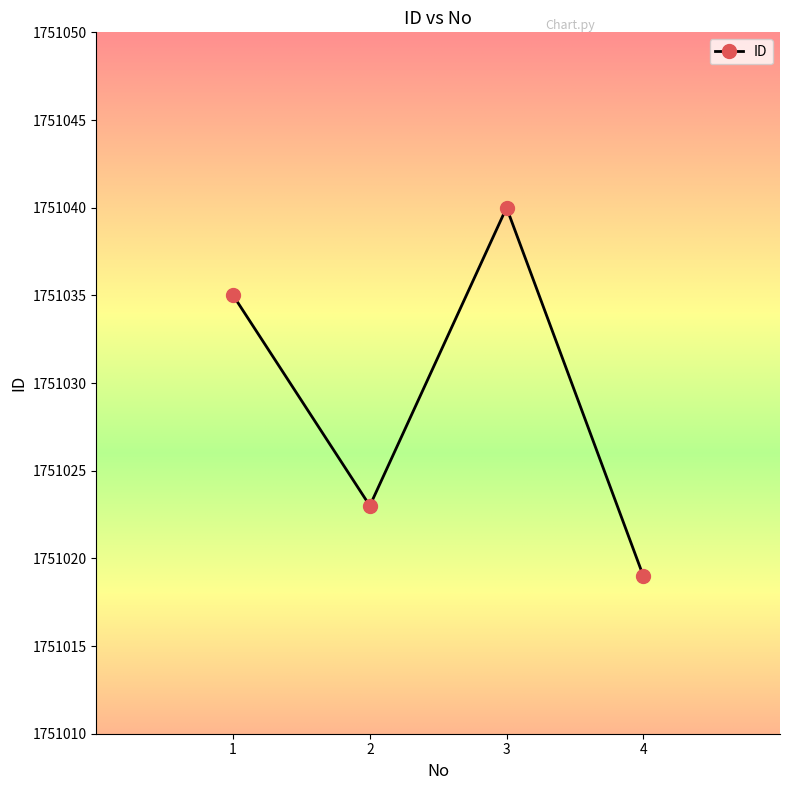

What is the maximum value shown in the chart?

1751040